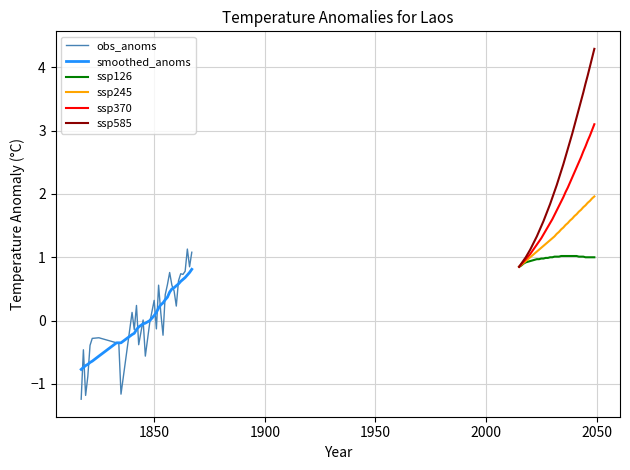

What is the maximum value for obs_anoms?

1.1